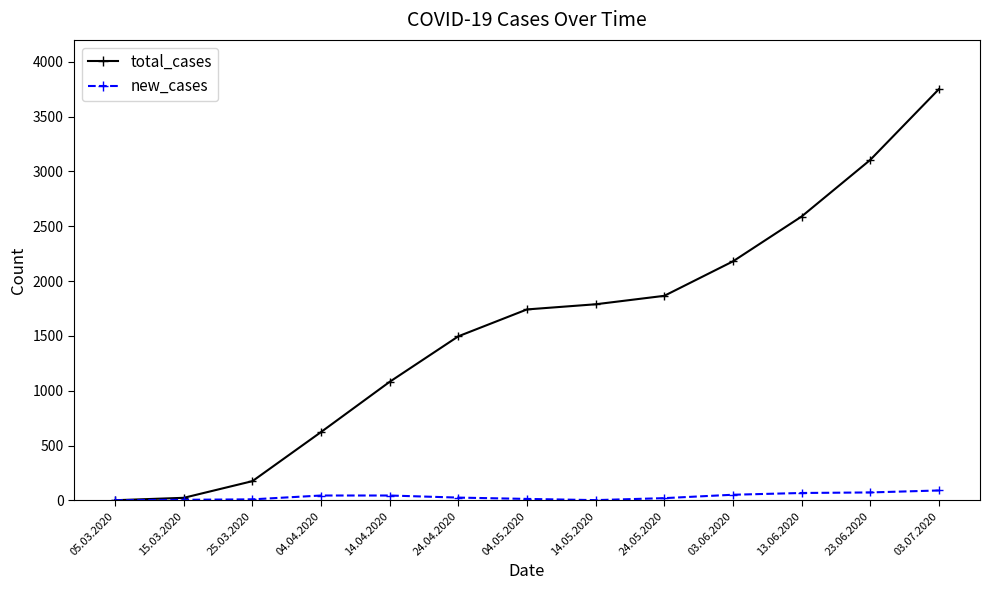

How many data points in new_cases are less than 26?

6